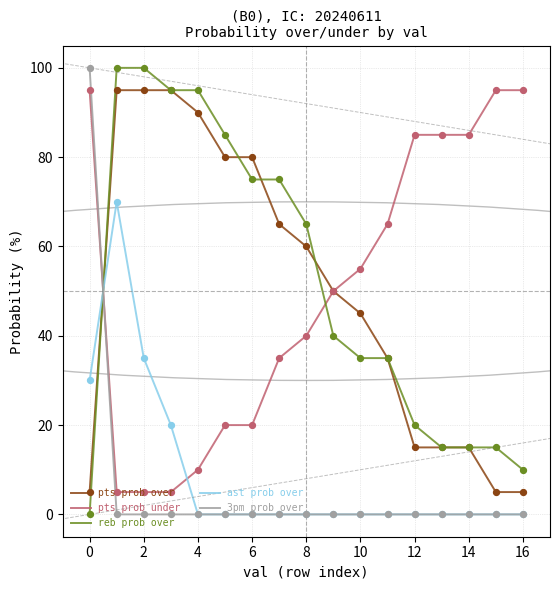

How many times do 3pm prob over and pts prob under cross each other?

1